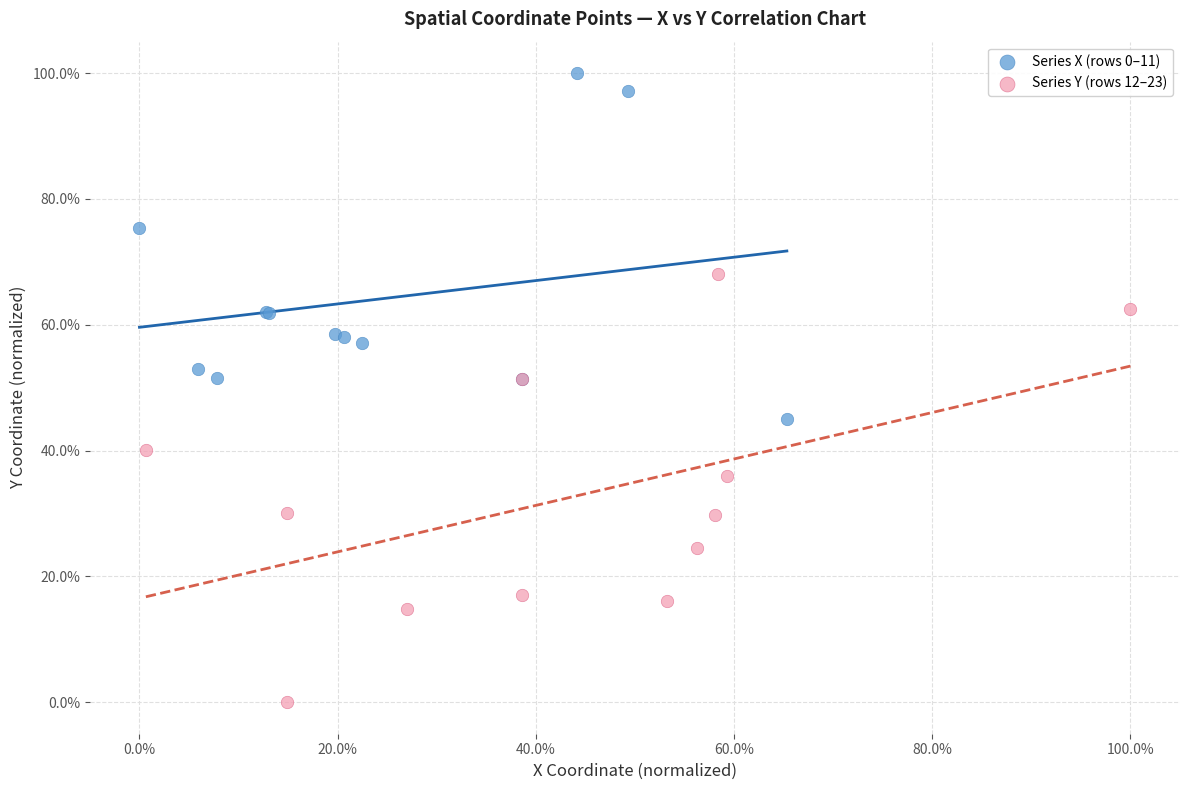

What are all the series names shown in the legend?

Series X (rows 0–11), Series Y (rows 12–23)